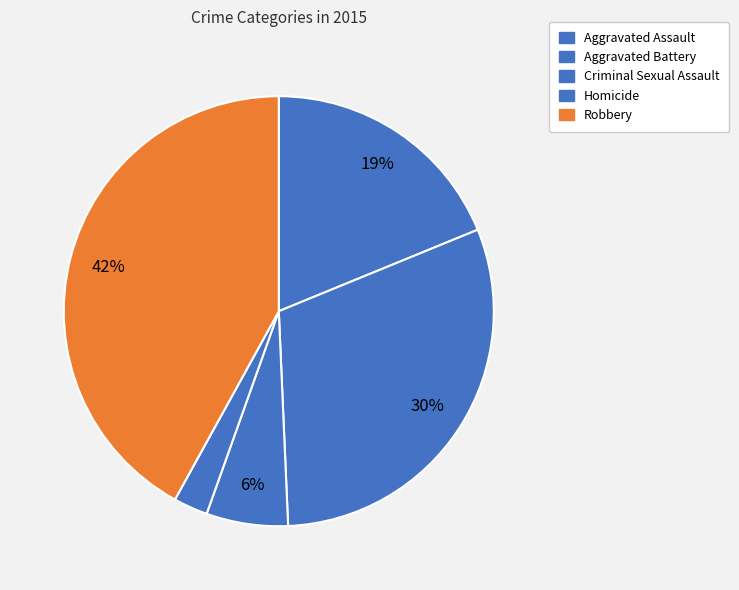

How many slices are in this pie chart?

5